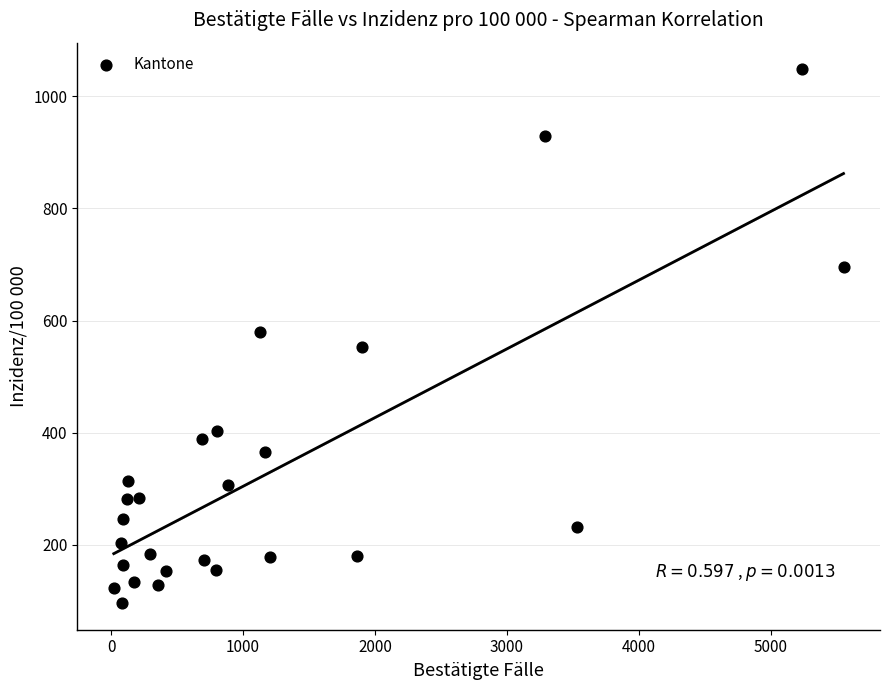

What is the range of Y values (max minus min)?

951.3